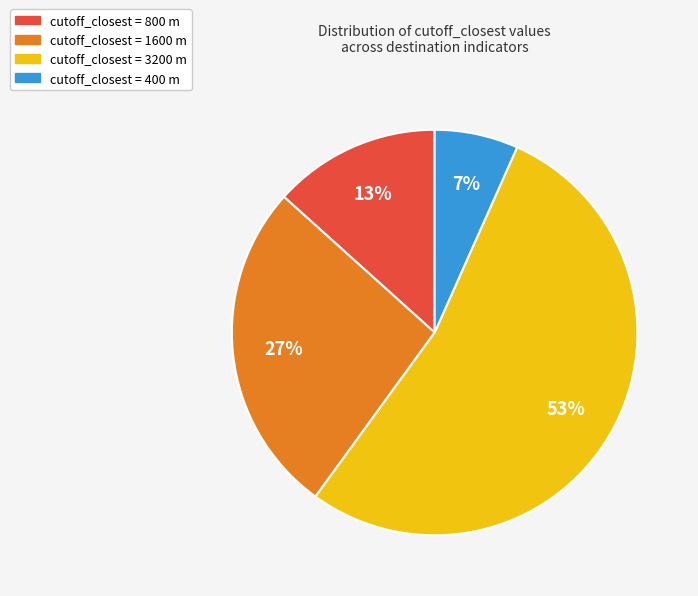

To the nearest percent, what is the average slice percentage?

25%